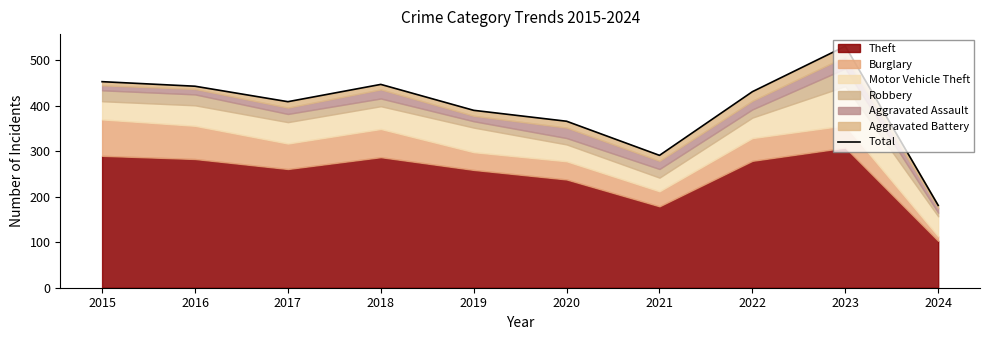

At which category does the data reach its first local valley?

2017